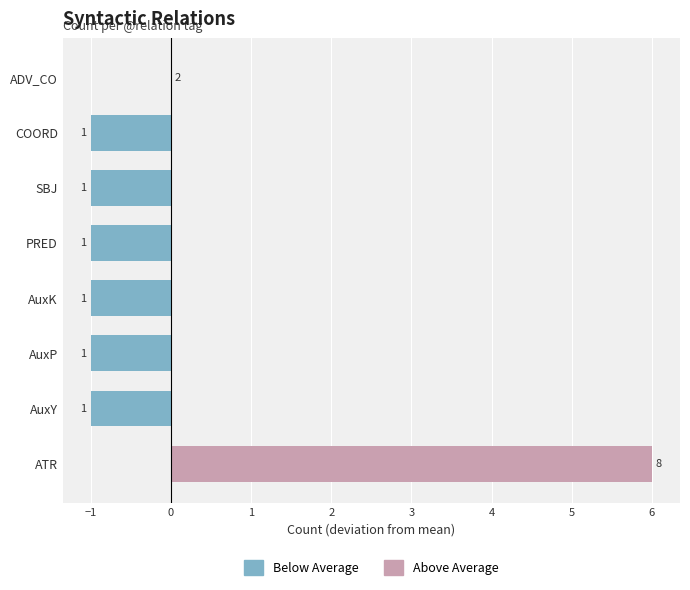

Which category has the lowest value across all series?

AuxY